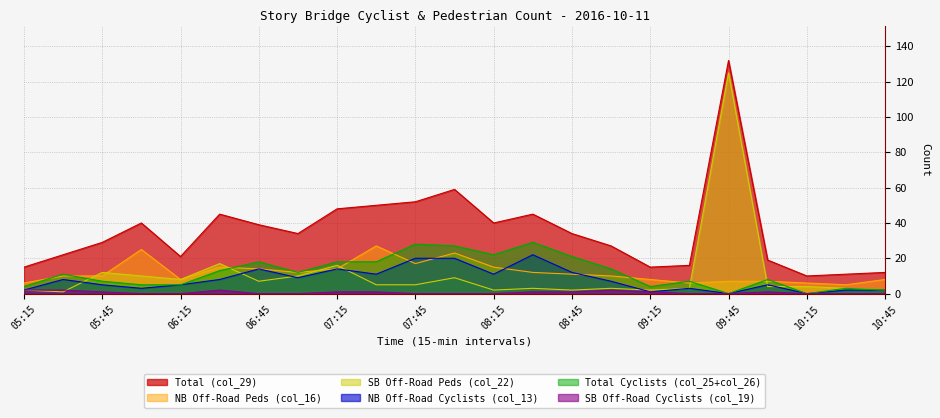

True or false: Total Cyclists (col_25+col_26) and SB Off-Road Cyclists (col_19) cross at least once.

False